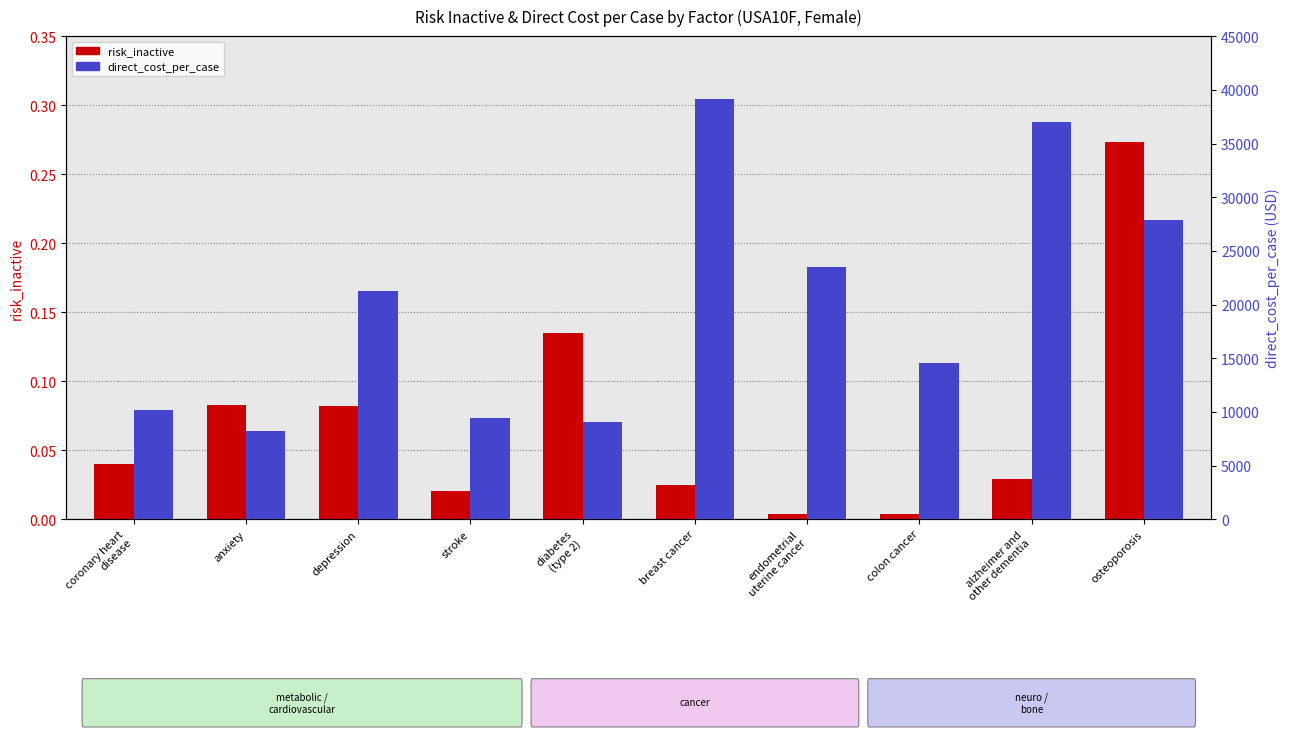

What position from the right is coronary heart
disease?

10